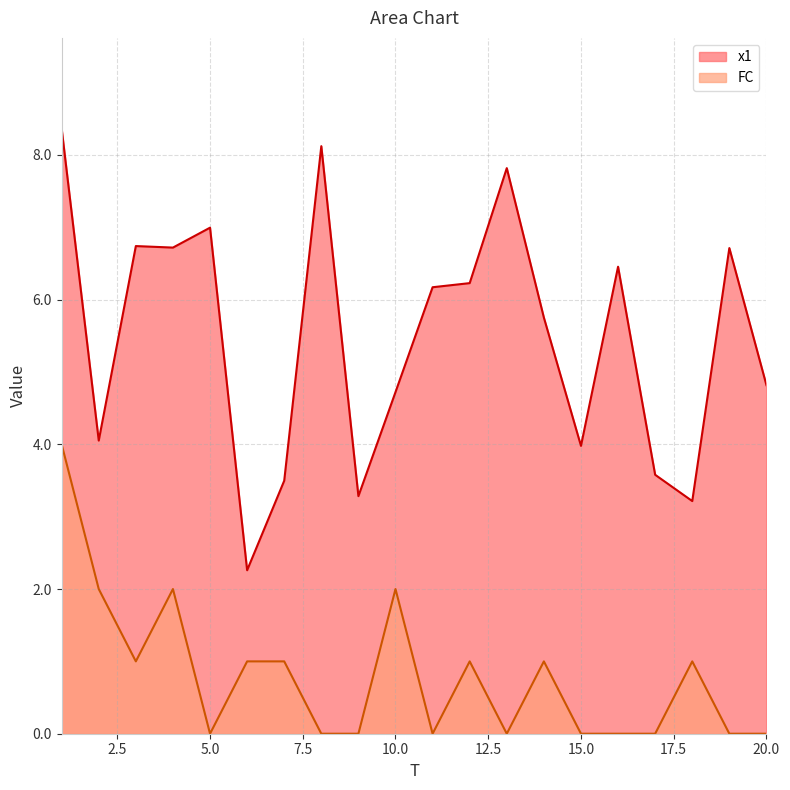

How many categories are shown in the chart?

20